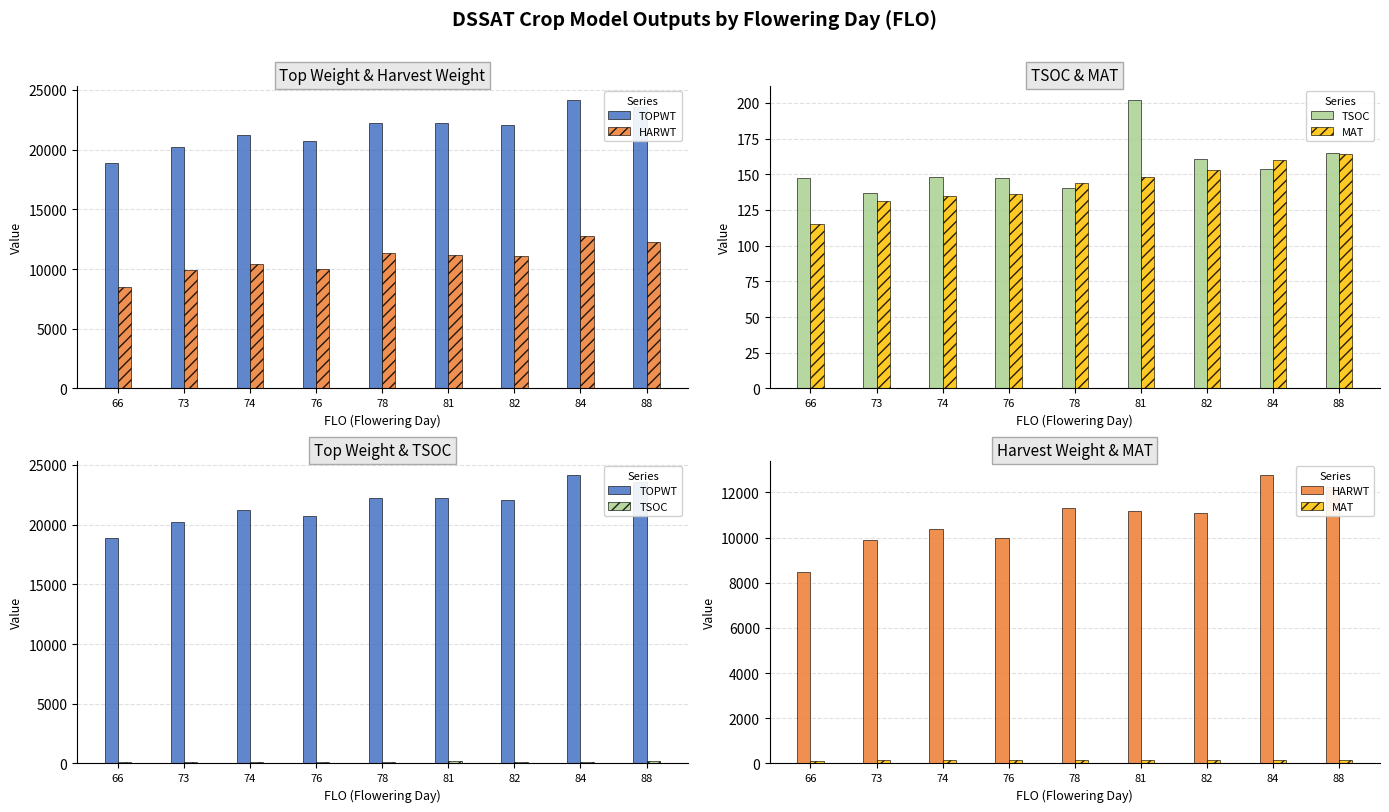

What is the value of the TSOC bar at the 8th from the left?

154